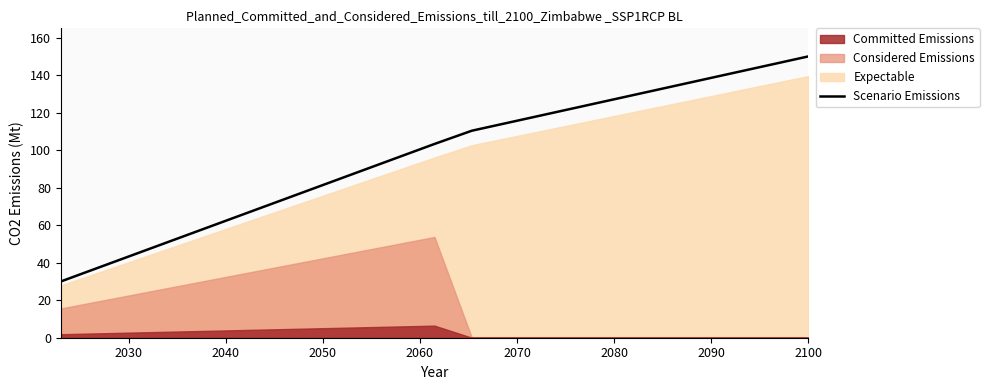

What is the minimum value for Scenario Emissions?

30.0